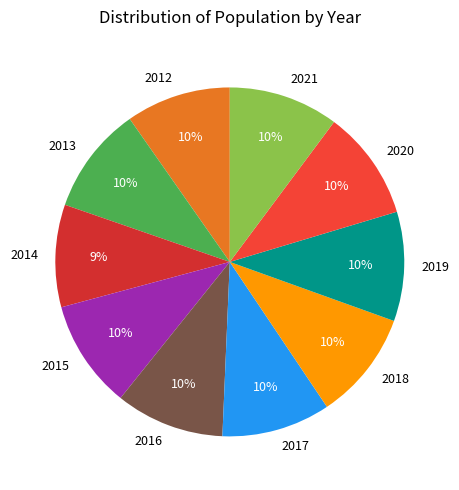

Count the number of slices in the pie.

10